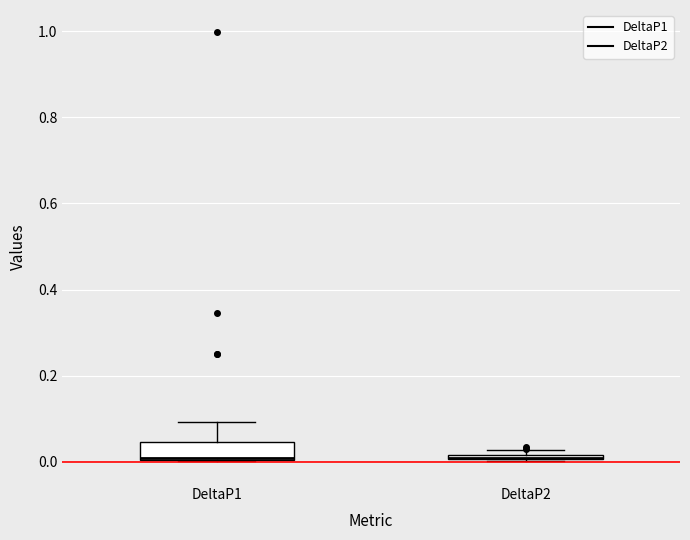

Comparing the boxes themselves (not the whiskers), which one is the tallest?

DeltaP1